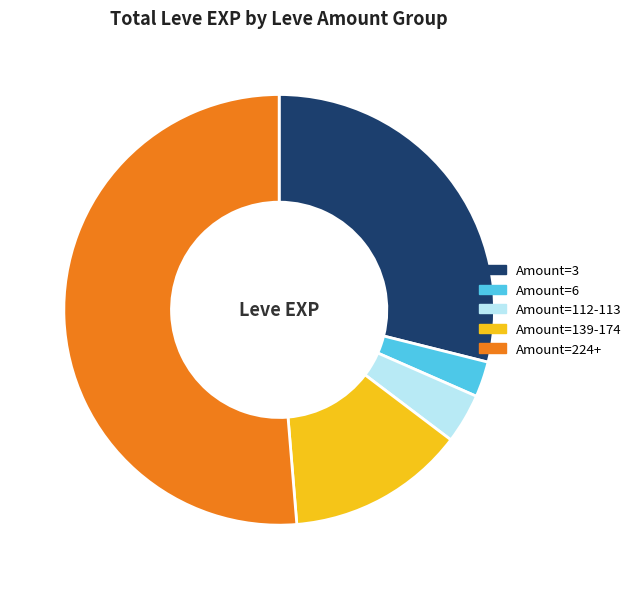

Which slice represents more than half of the pie?

Amount=224+